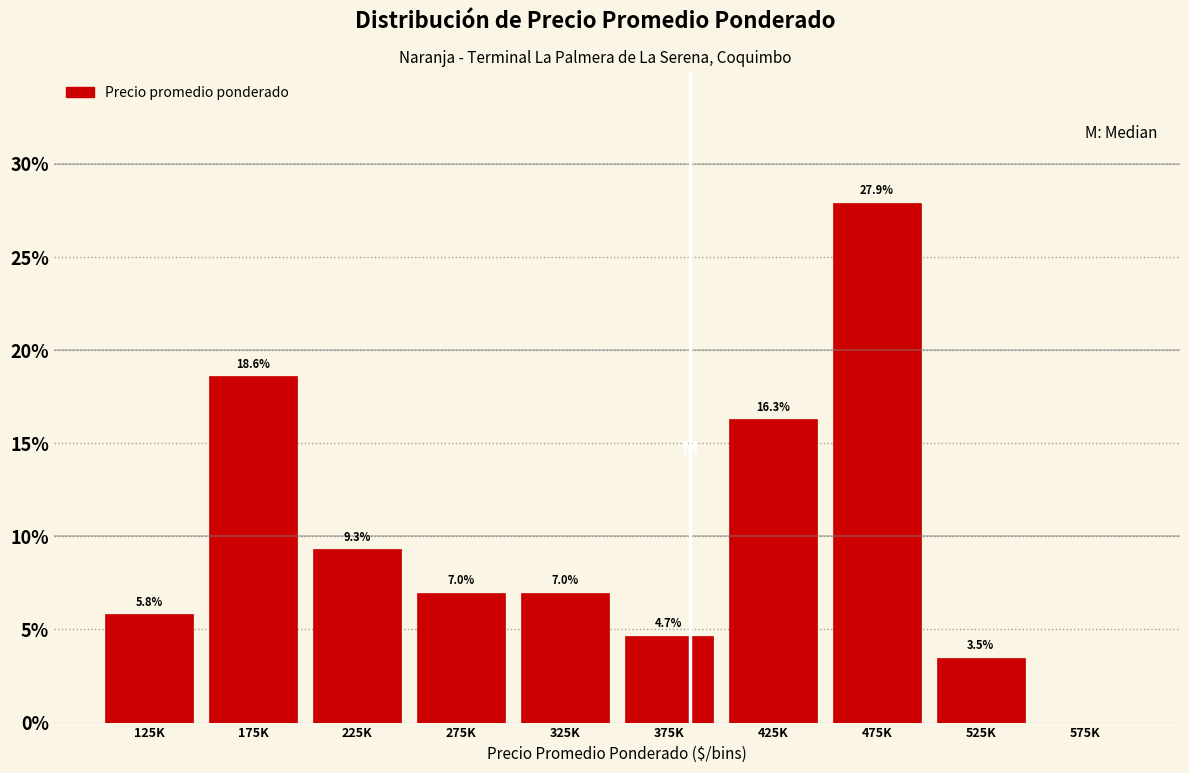

Reading left to right, extract all data points from this chart.

125K=5.8	175K=18.6	225K=9.3	275K=7.0	325K=7.0	375K=4.7	425K=16.3	475K=27.9	525K=3.5	575K=0.0